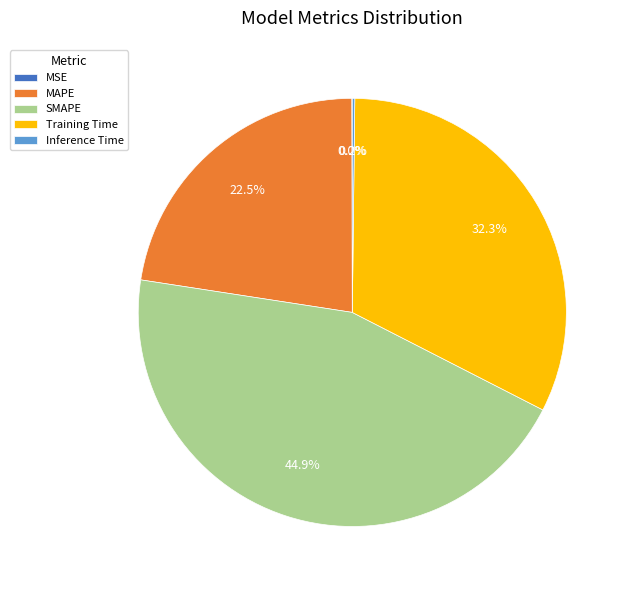

The SMAPE slice represents 50% of the pie. True or false?

False